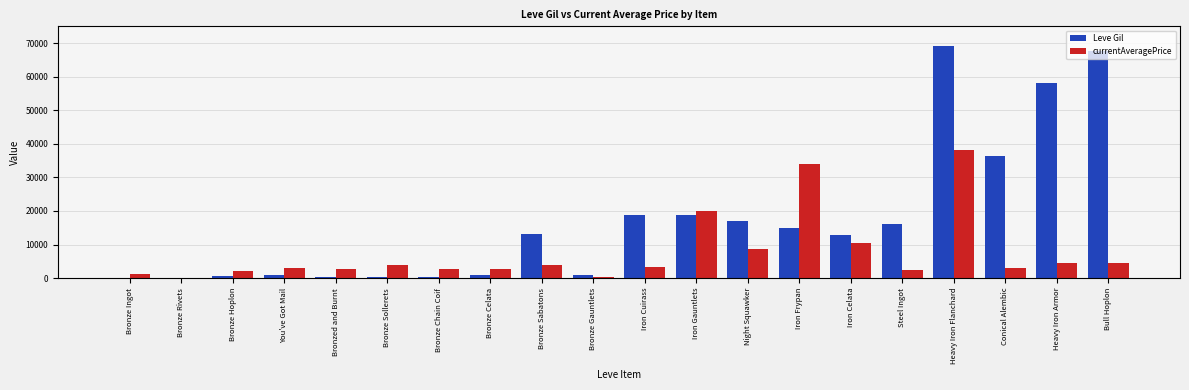

What is the sum of the currentAveragePrice values at Iron Frypan and Bronze Chain Coif?

36569.9